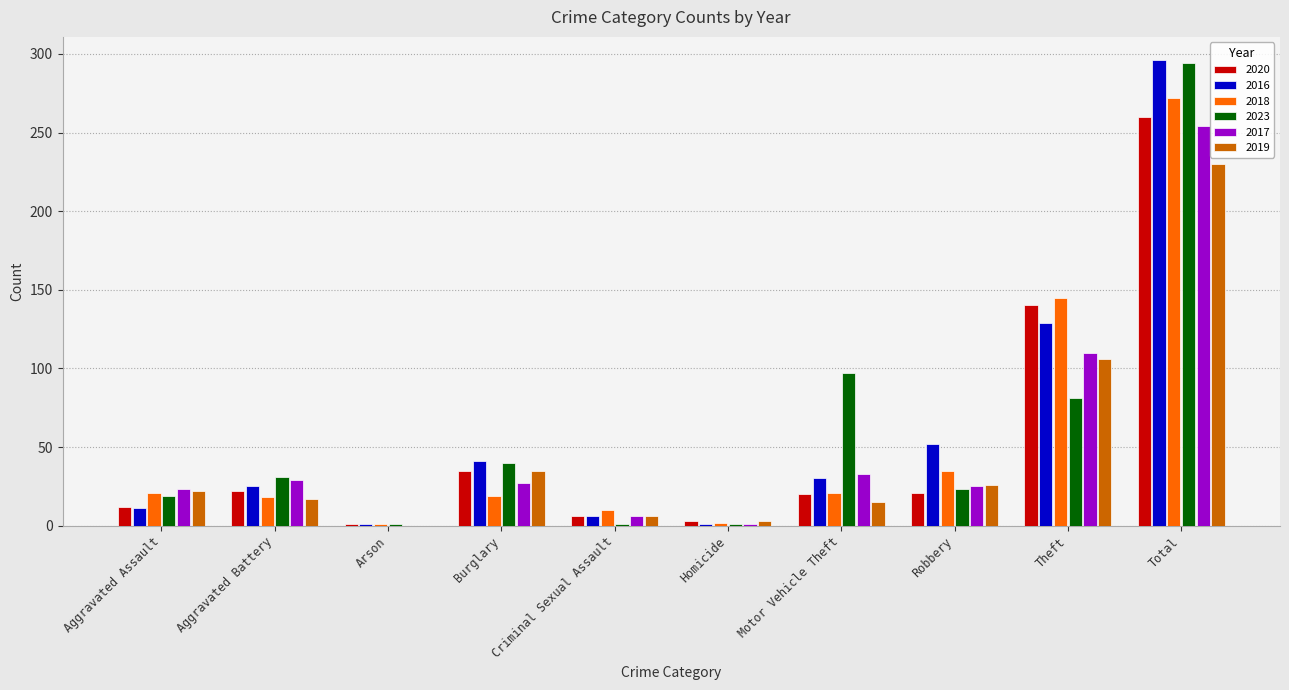

At which label is 2019 closest to 115?

Theft